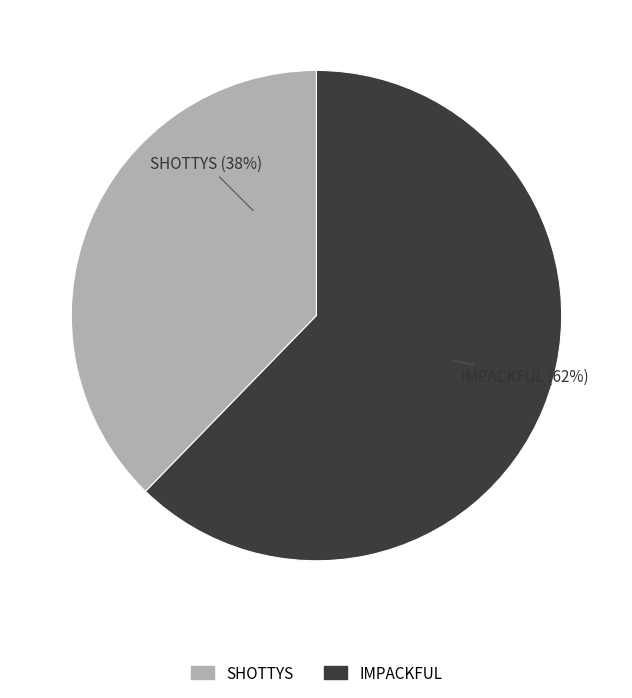

To the nearest percent, what is the combined percentage of SHOTTYS and IMPACKFUL?

100%